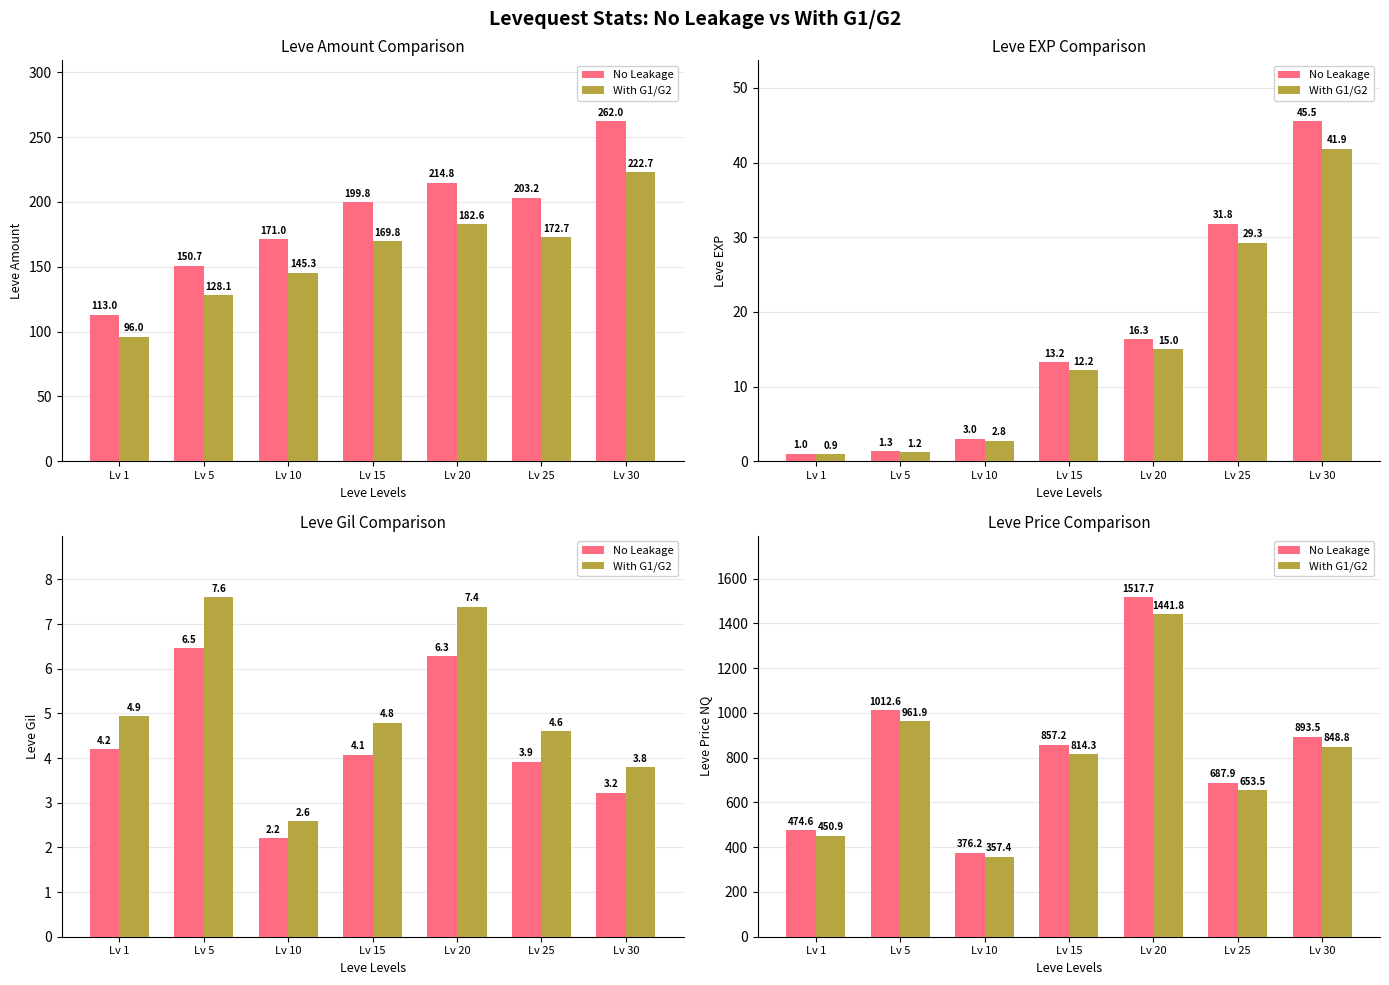

Which series has the largest total across all categories?

No Leakage